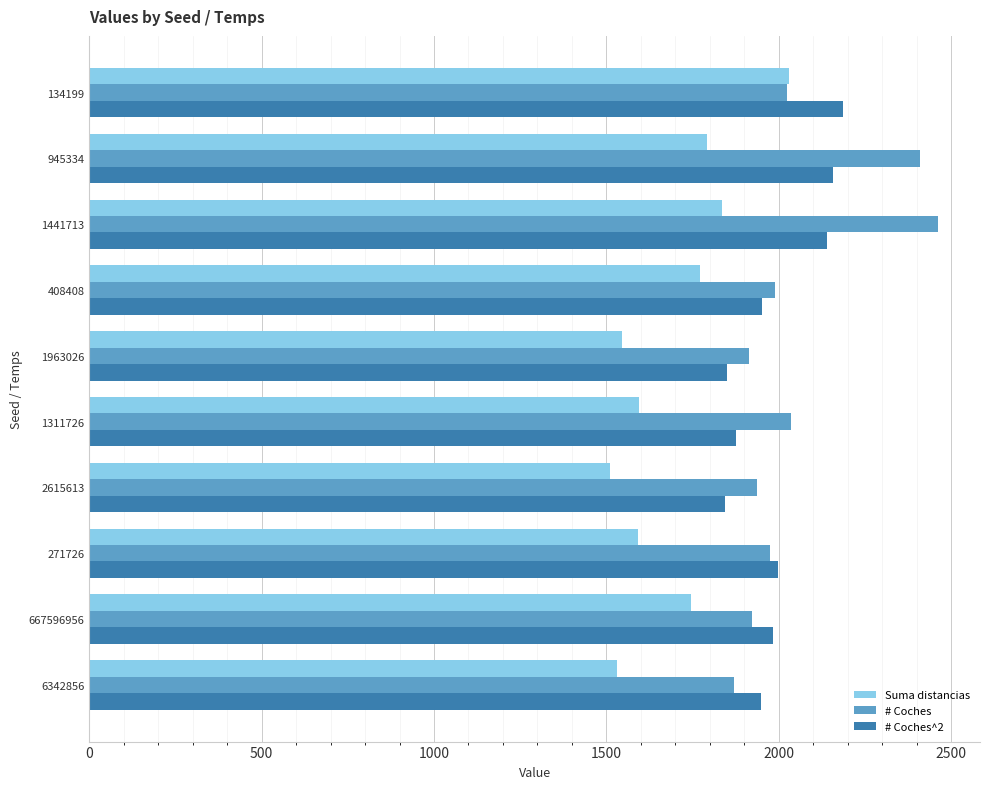

Rank the series by their maximum value, from highest to lowest.

# Coches, # Coches^2, Suma distancias